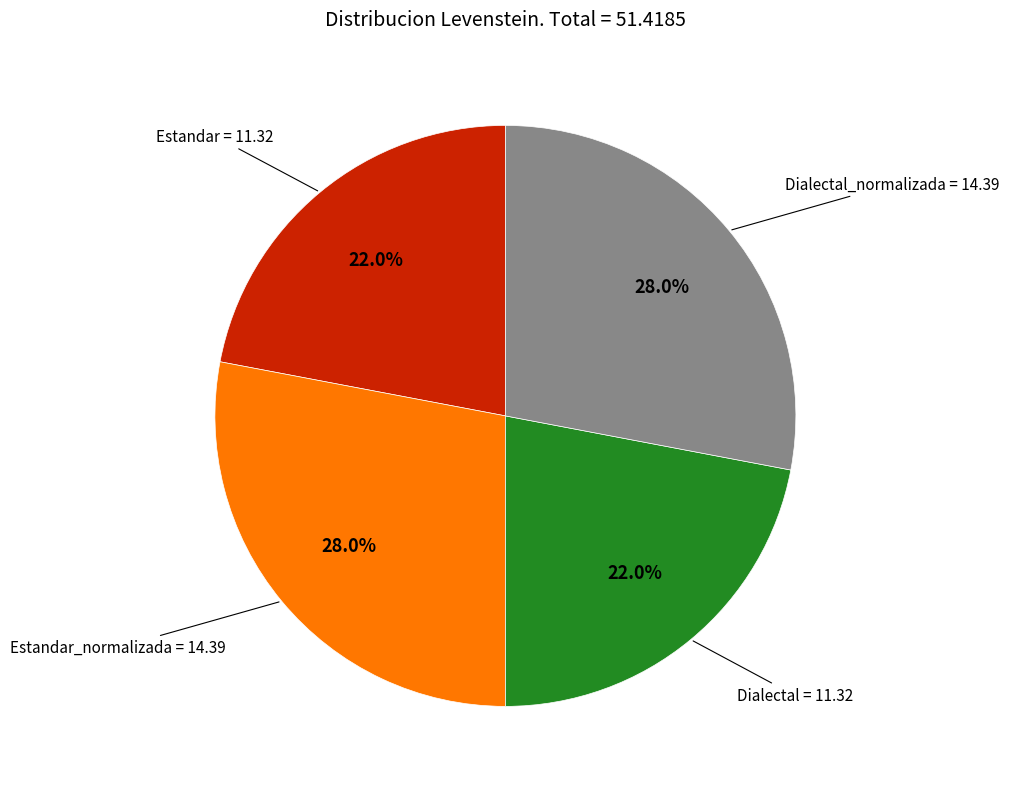

Does any single category account for the majority?

No